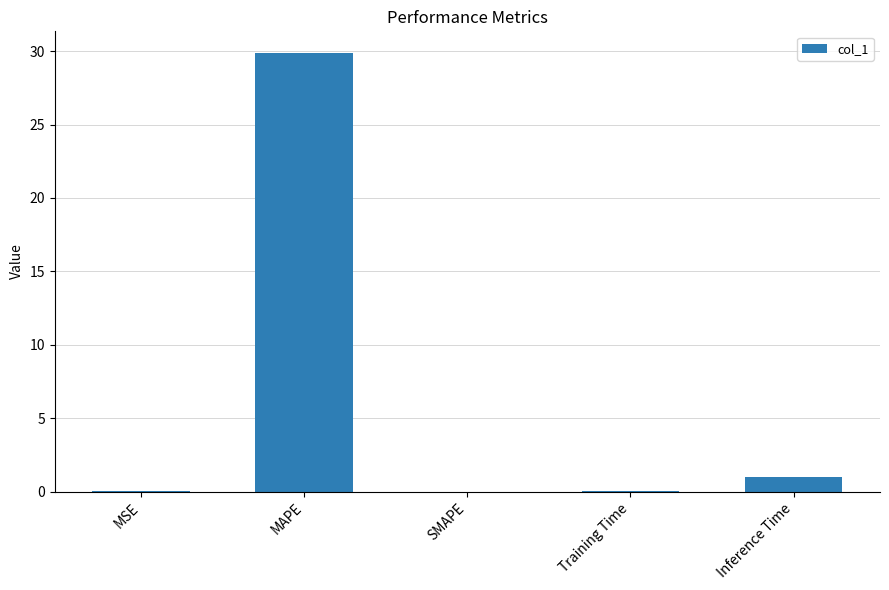

Count the number of data series in this chart.

1